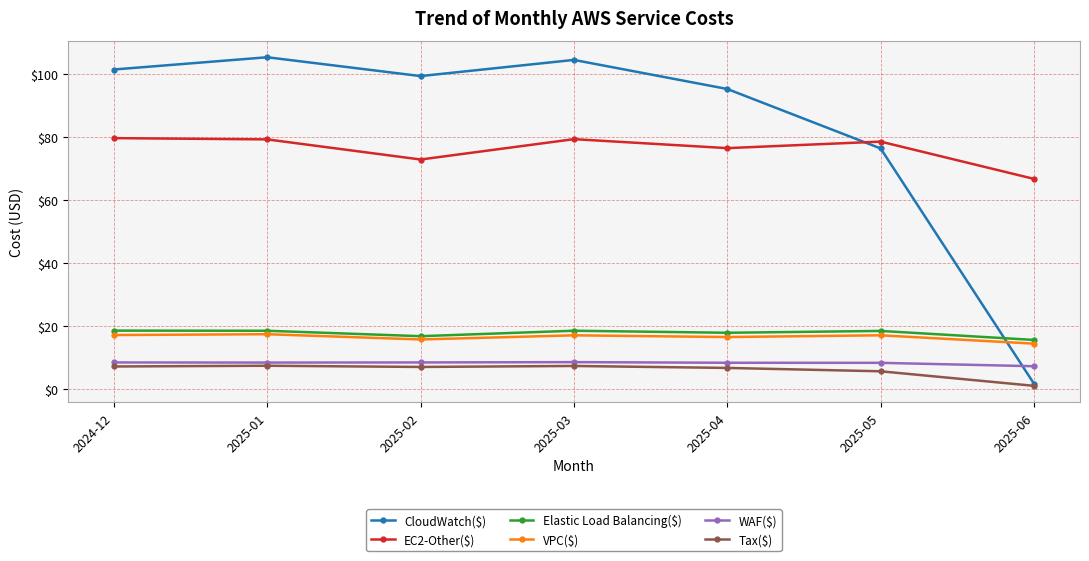

Which series has the largest range (max minus min)?

CloudWatch($)